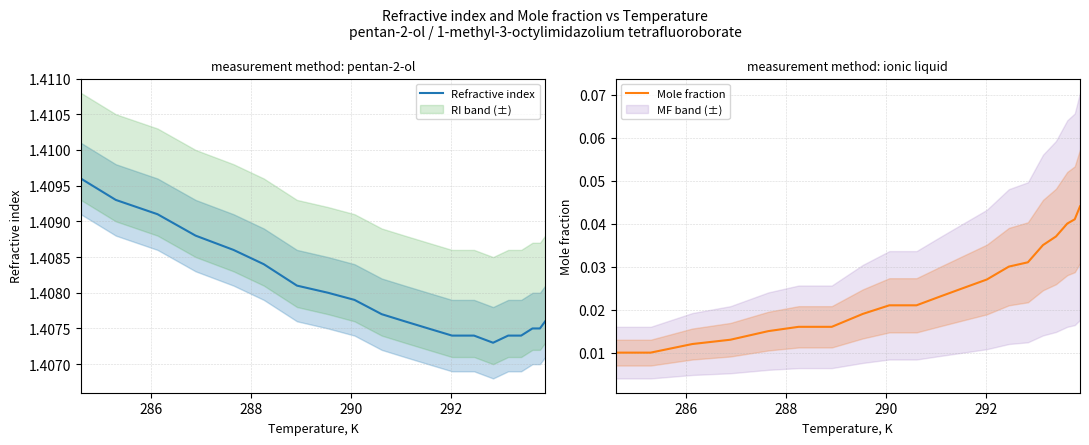

What is the minimum value for Refractive index?

1.4